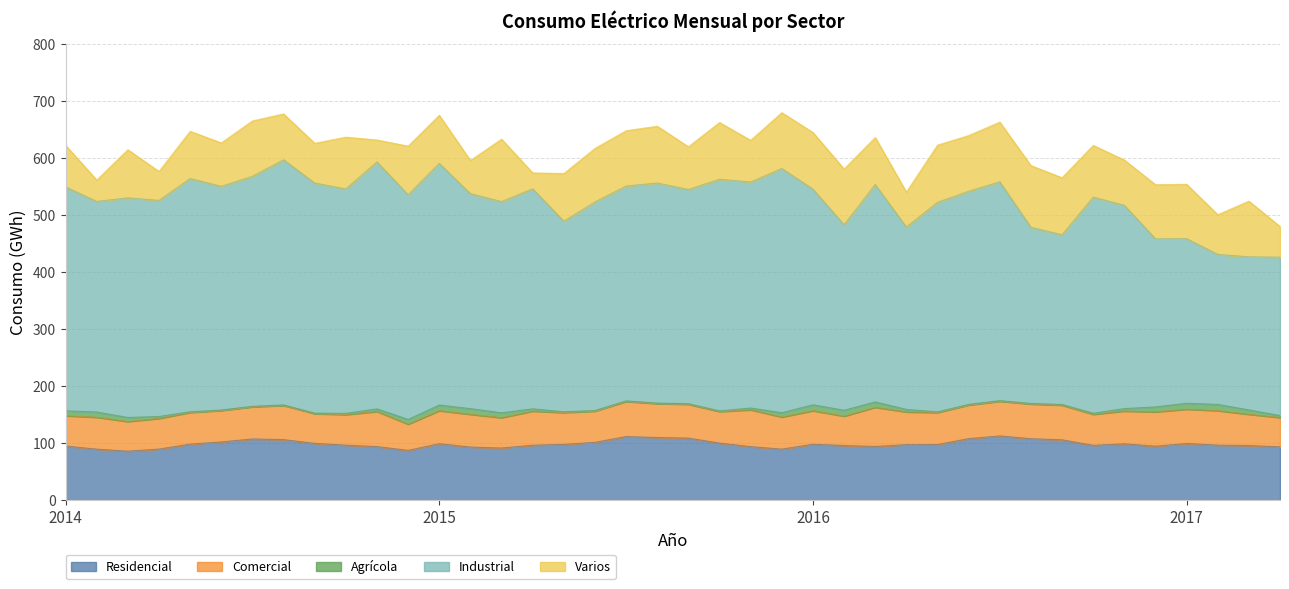

True or false: Agrícola and Comercial intersect in this chart.

False